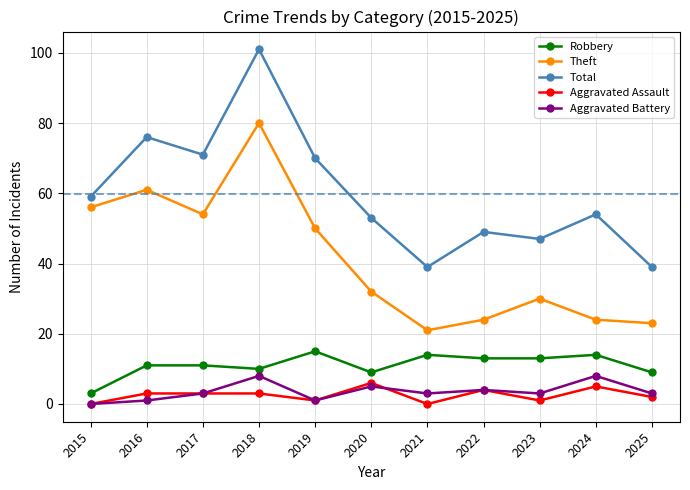

True or false: Total and Aggravated Assault cross at least once.

False